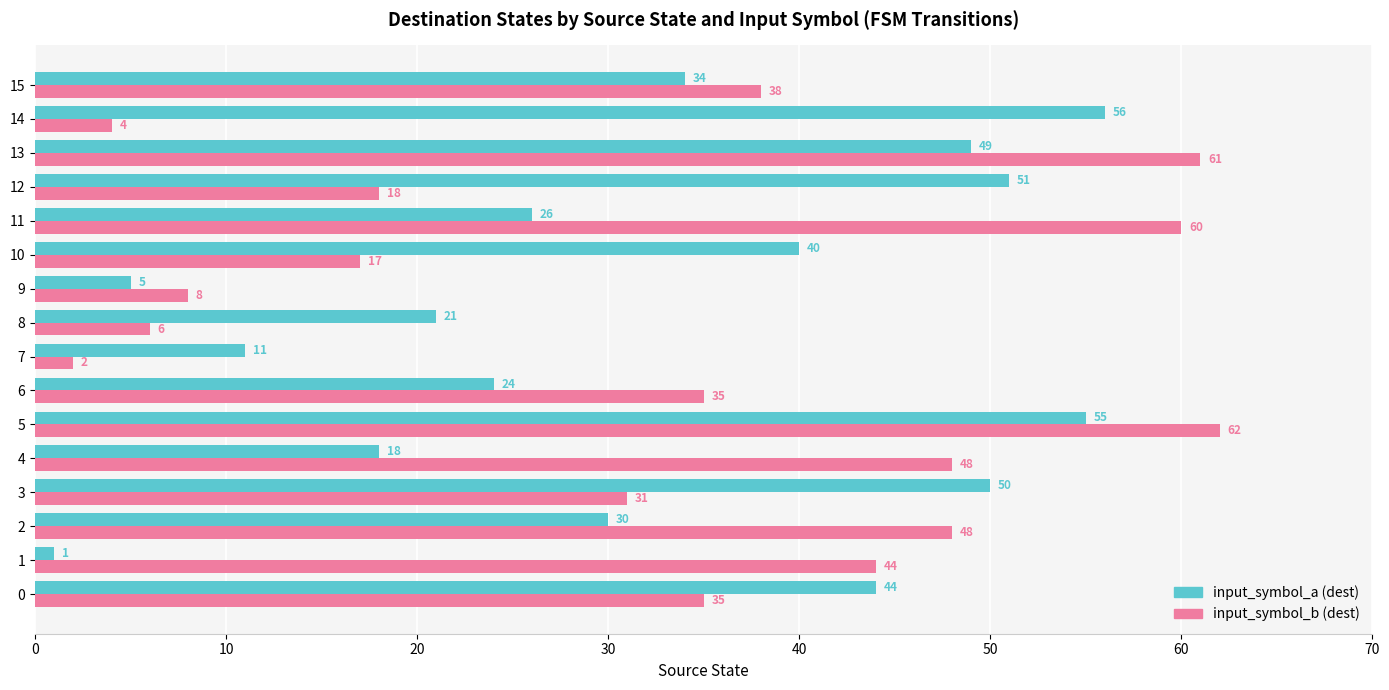

True or false: input_symbol_a (dest) has a value of 5 at 9.

True